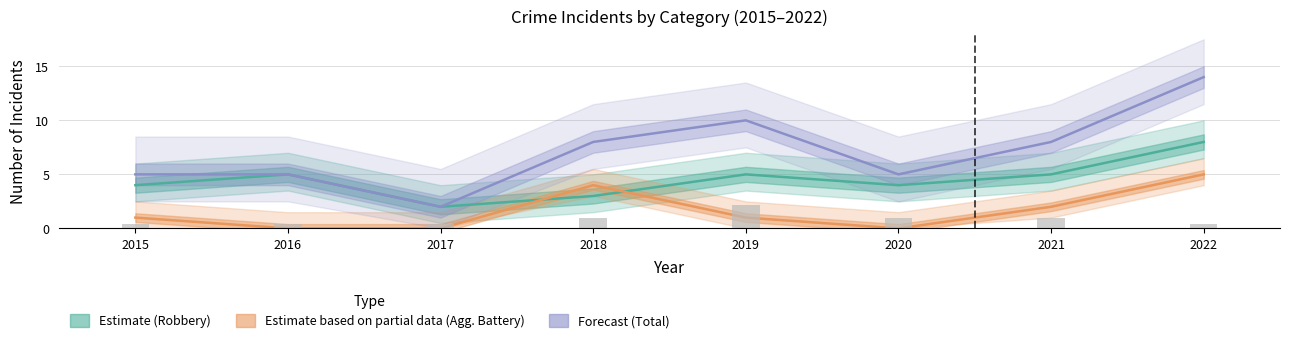

How many Total (Forecast) values are between 5 and 10?

6